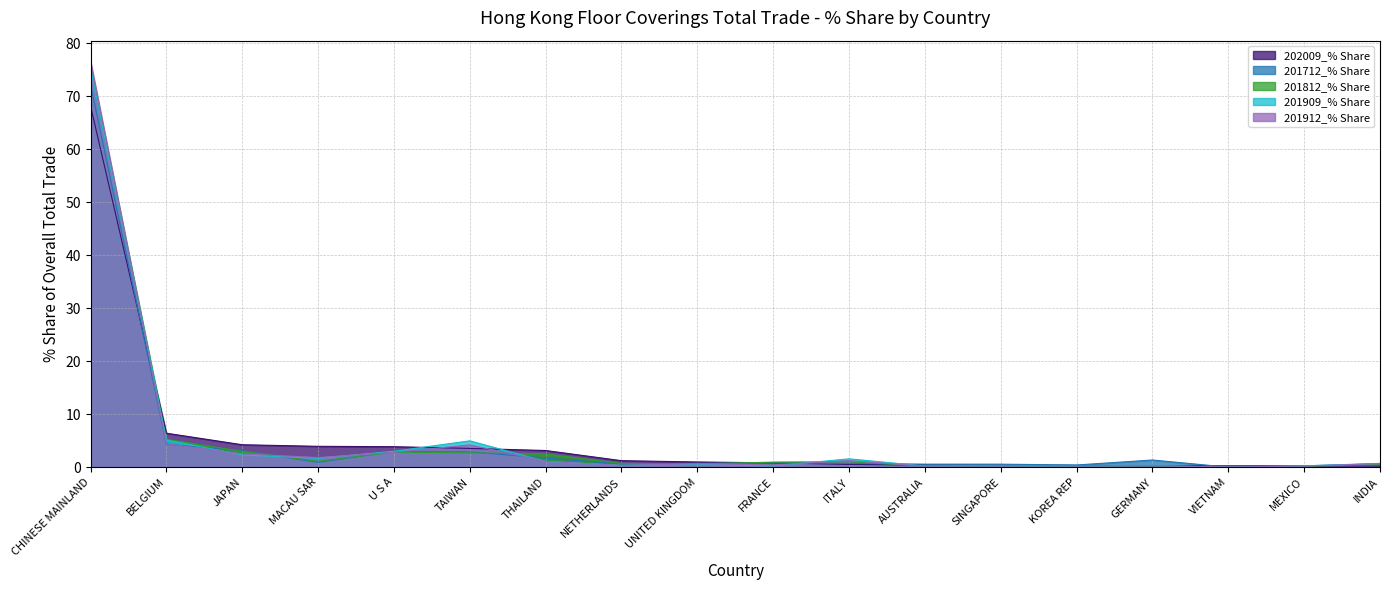

Between ITALY and U S A, which is larger?

U S A